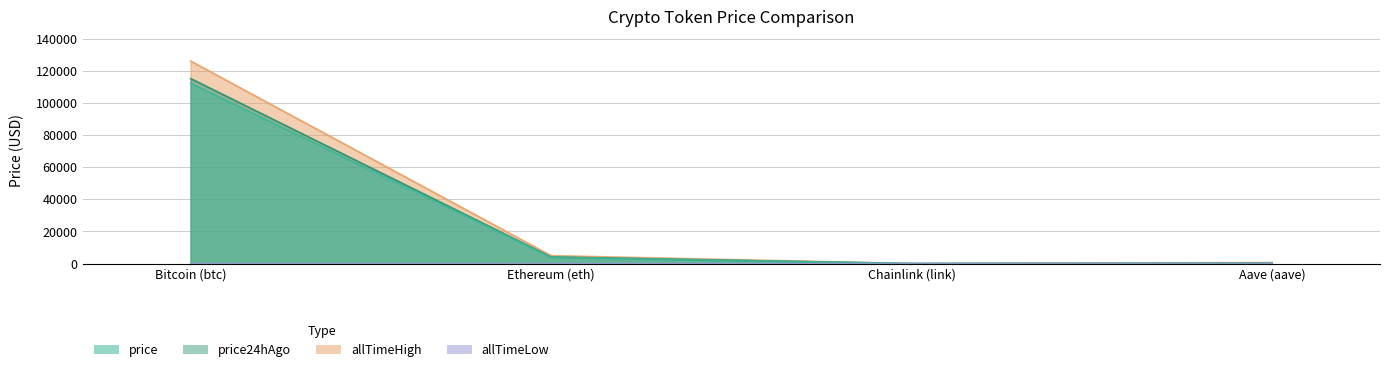

Where is the first local minimum for allTimeHigh?

Chainlink (link)